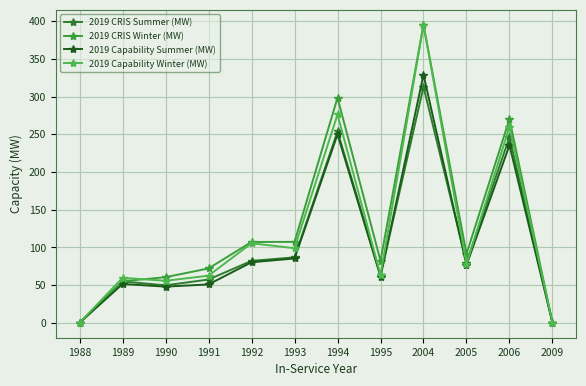

How many values in the 2019 Capability Winter (MW) series exceed 77?

6